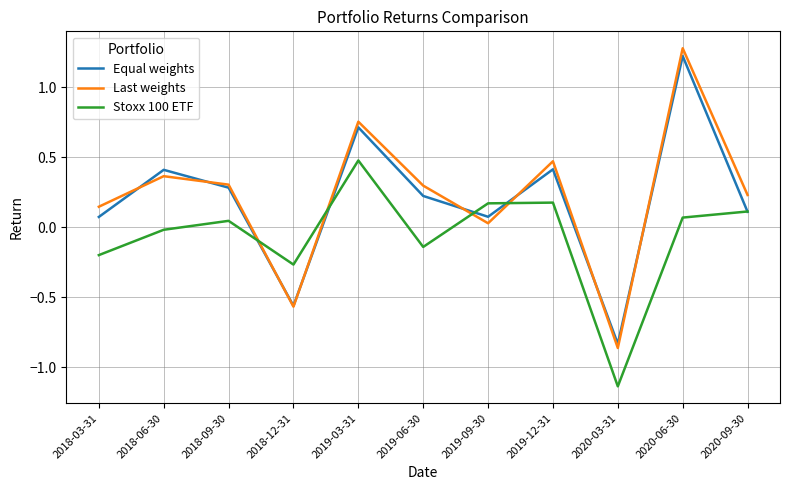

True or false: Stoxx 100 ETF has a value of -0.1 at 2018-03-31.

False